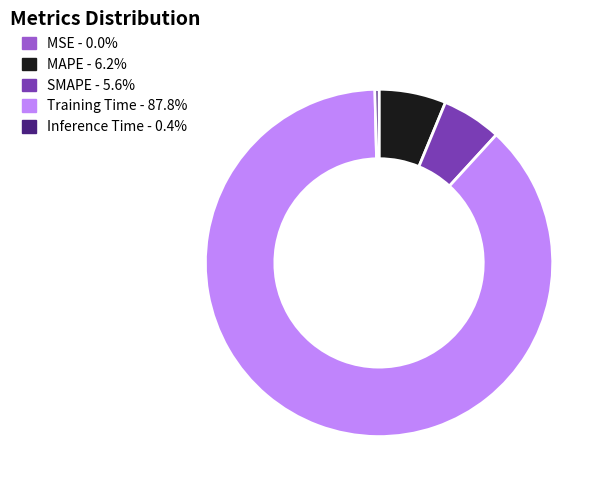

Is the sum of Inference Time - 0.4% and Training Time - 87.8% greater than half?

Yes